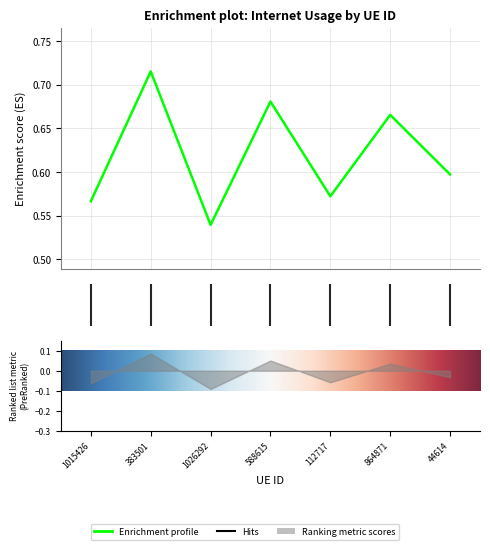

List the labels in order of value, smallest first.

1026292, 1015426, 112717, 44614, 864871, 588615, 383501